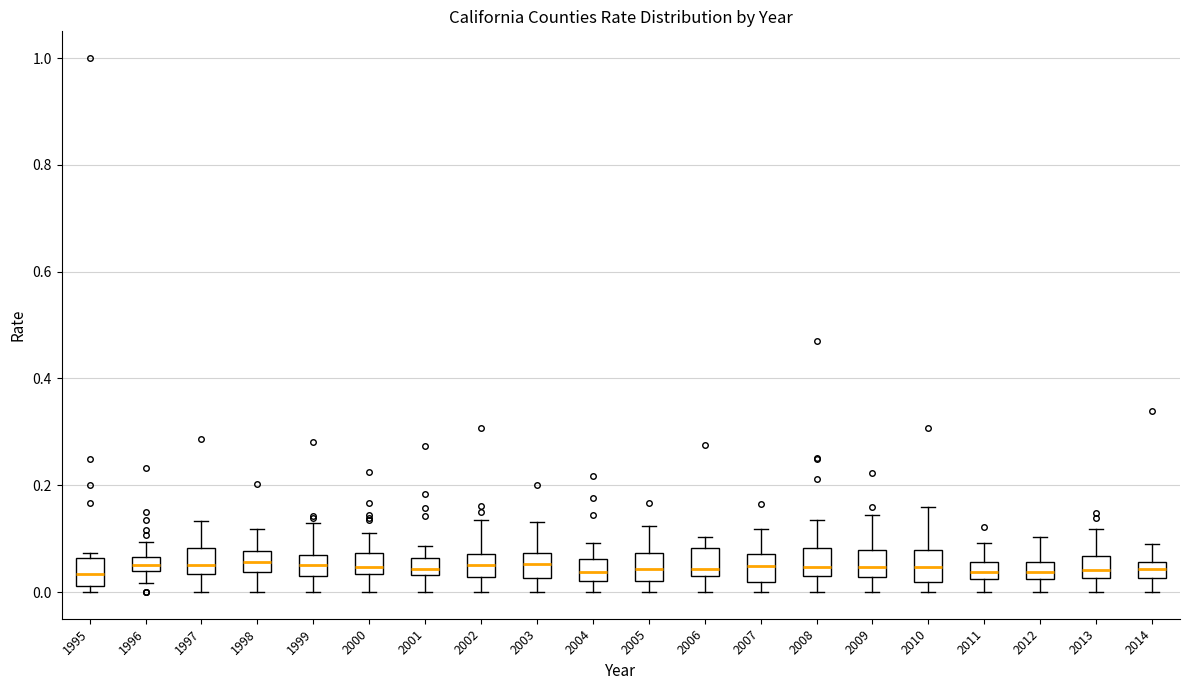

Where does the median line of the box at x = 2005 sit on the y-axis? The values are not printed on the chart, so give them approximately, as read against the axis.

0.04